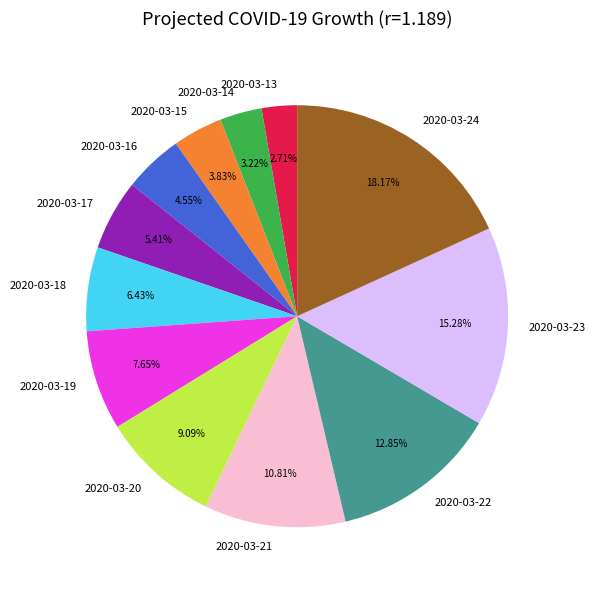

Combined, what portion of the pie is 2020-03-24 and 2020-03-23?

33.5%